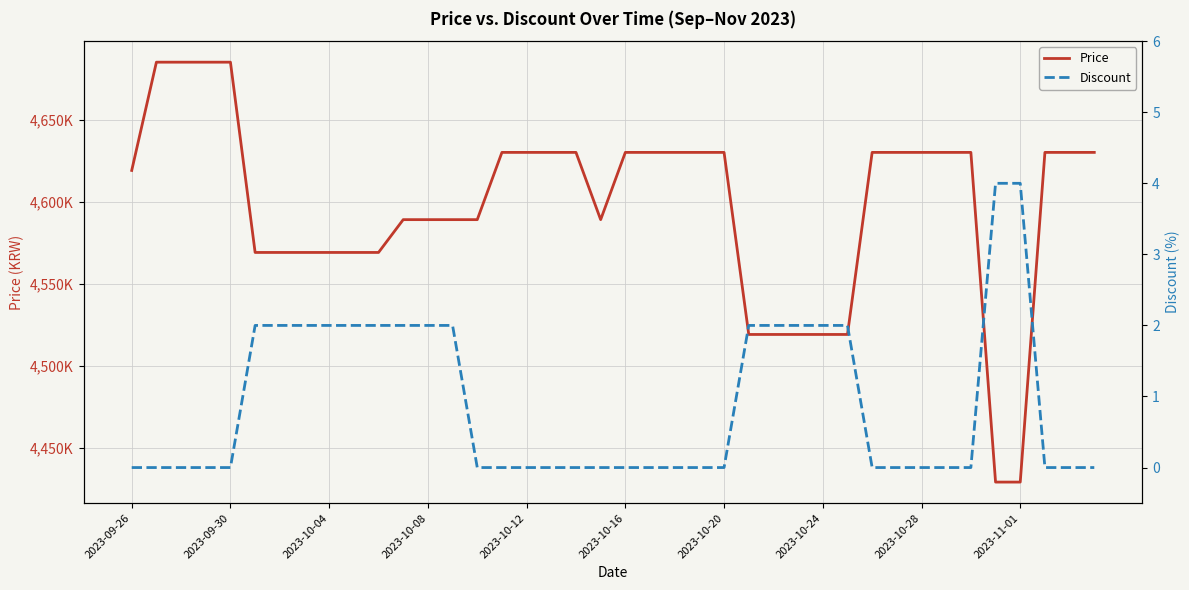

The Price series shows 1907405 at 26. True or false?

False